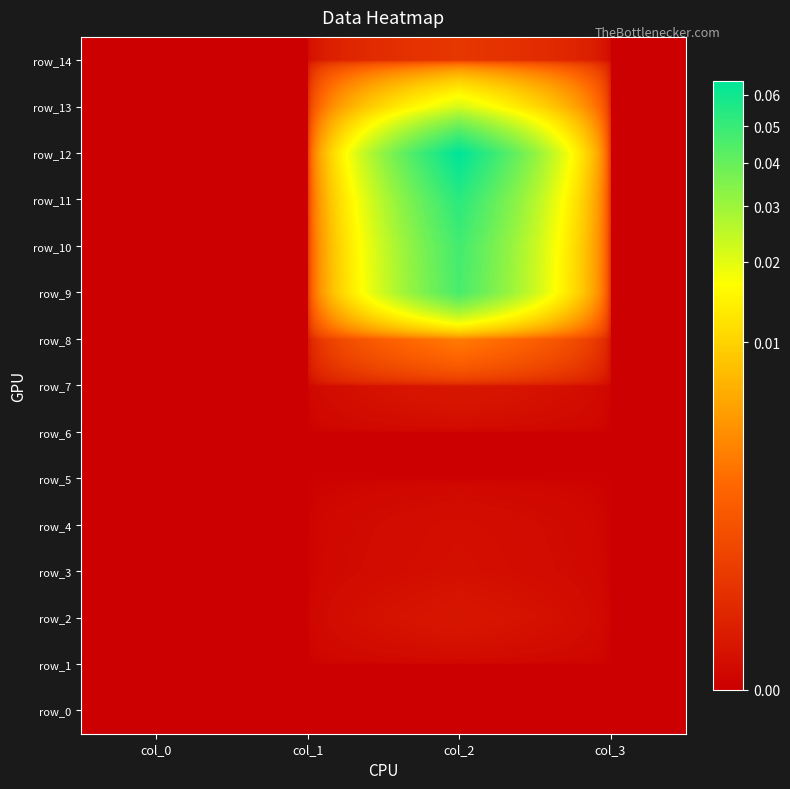

Reading left to right, list all the values displayed in this chart.

row_0: 0.0	0.0	0.0	0.0
row_1: 0.0	0.0	0.0	0.0
row_2: 0.0	0.0	0.0	0.0
row_3: 0.0	0.0	0.0	0.0
row_4: 0.0	0.0	0.0	0.0
row_5: 0.0	0.0	0.0	0.0
row_6: 0.0	0.0	0.0	0.0
row_7: 0.0	0.0	0.0	0.0
row_8: 0.0	0.0	0.0	0.0
row_9: 0.0	0.0	0.0	0.0
row_10: 0.0	0.0	0.0	0.0
row_11: 0.0	0.0	0.1	0.0
row_12: 0.0	0.0	0.1	0.0
row_13: 0.0	0.0	0.0	0.0
row_14: 0.0	0.0	0.0	0.0